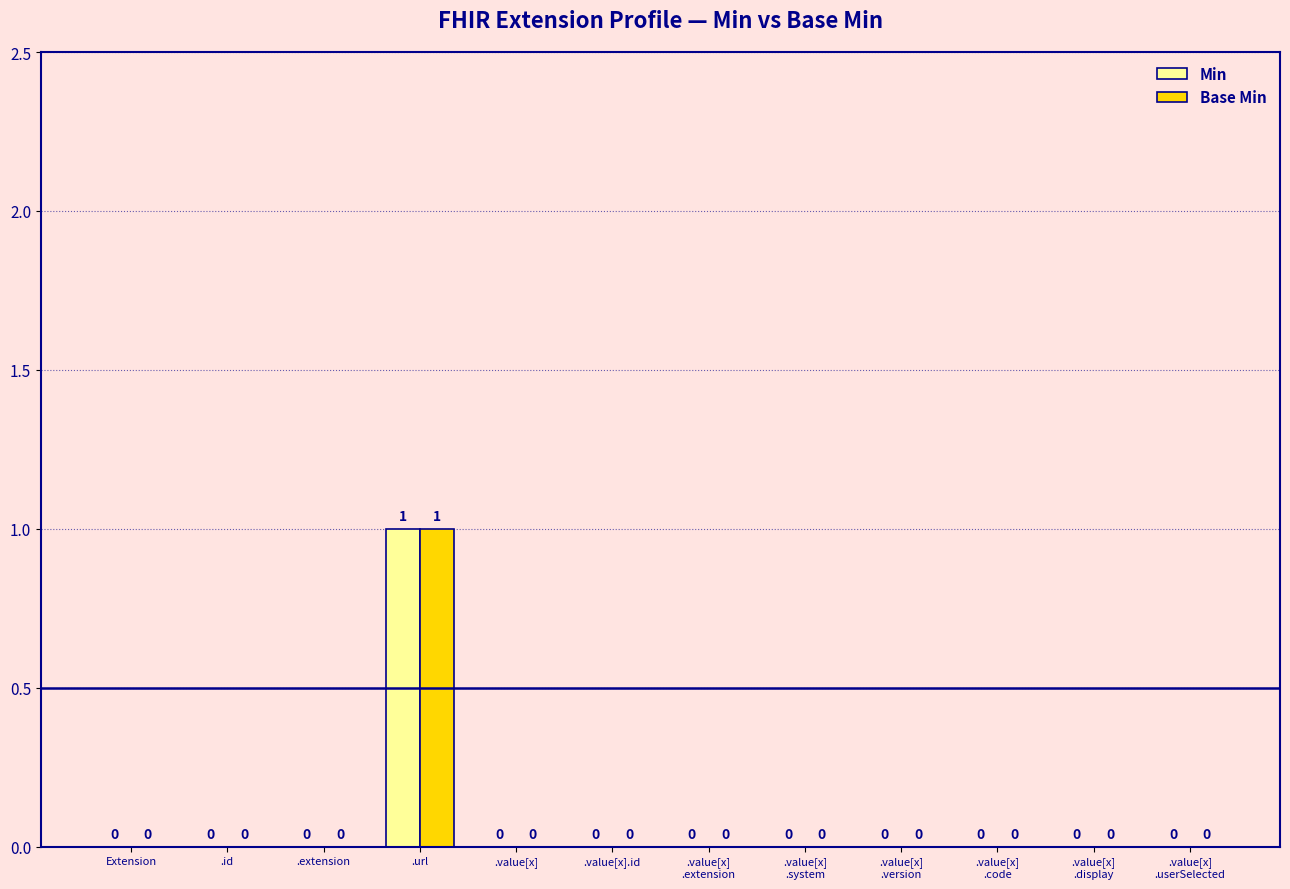

How many values in the Base Min series exceed 0?

1